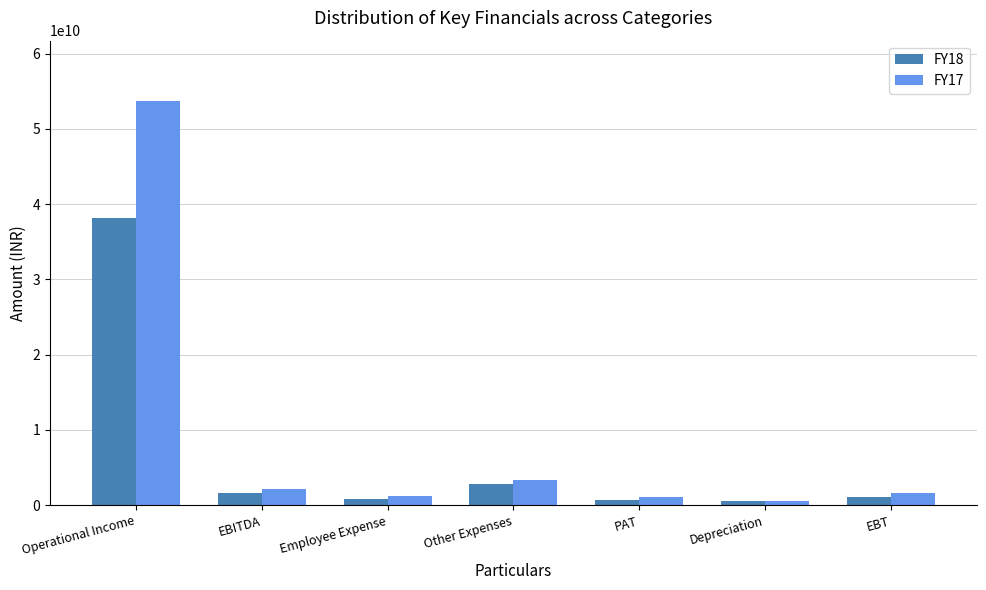

At how many categories does at least one series exceed 48644064582?

1